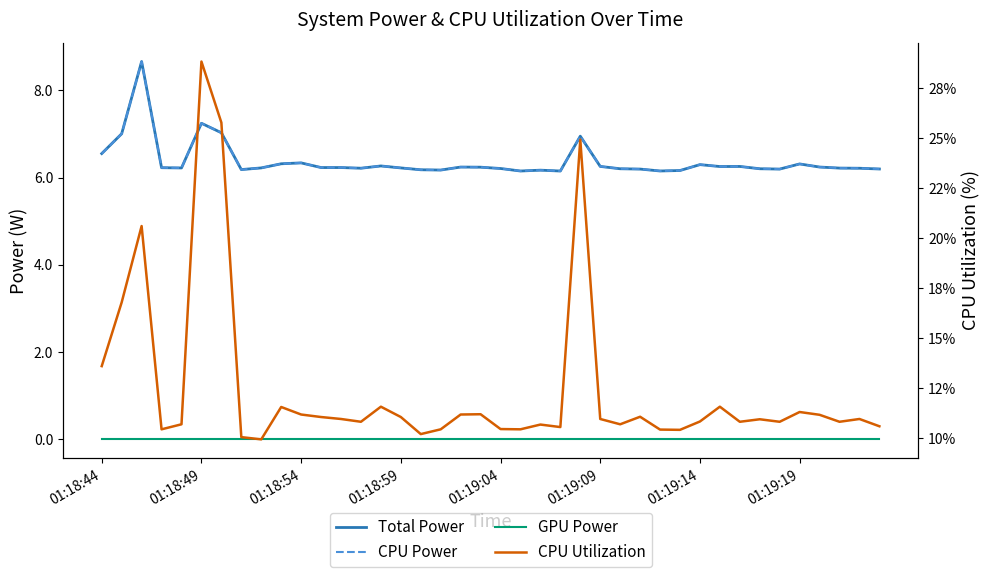

Which label corresponds to the smallest value in the chart?

01:18:44